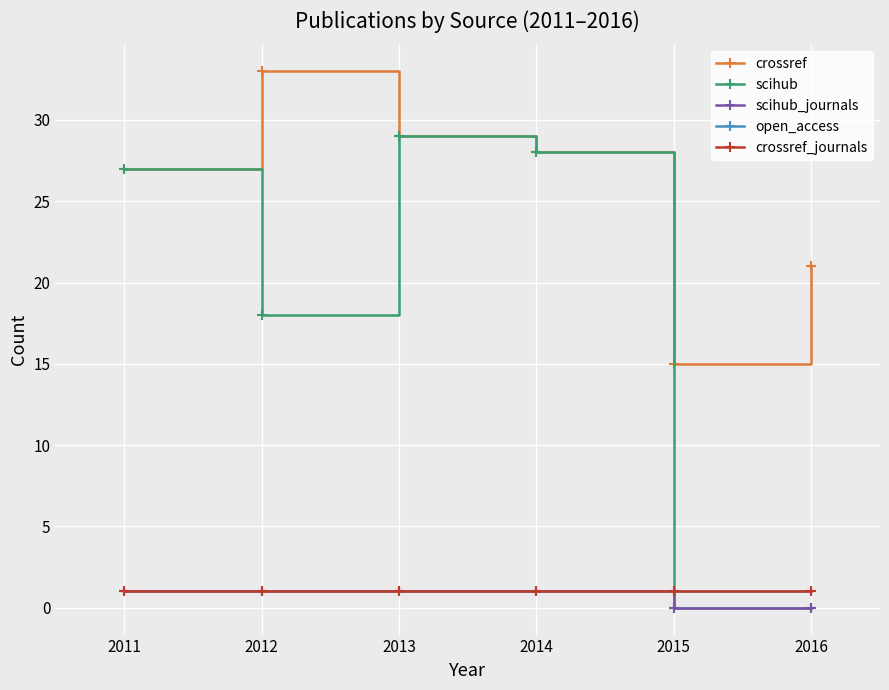

List the labels in order of crossref value, smallest first.

2015, 2016, 2011, 2014, 2013, 2012